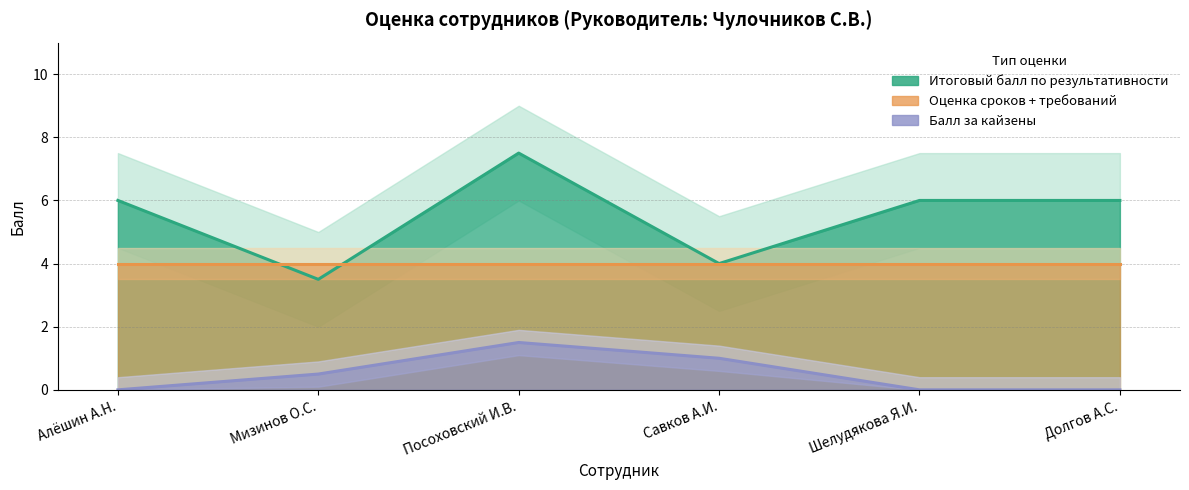

Which category has the lowest value in the Итоговый балл по результативности series?

Мизинов О.С.